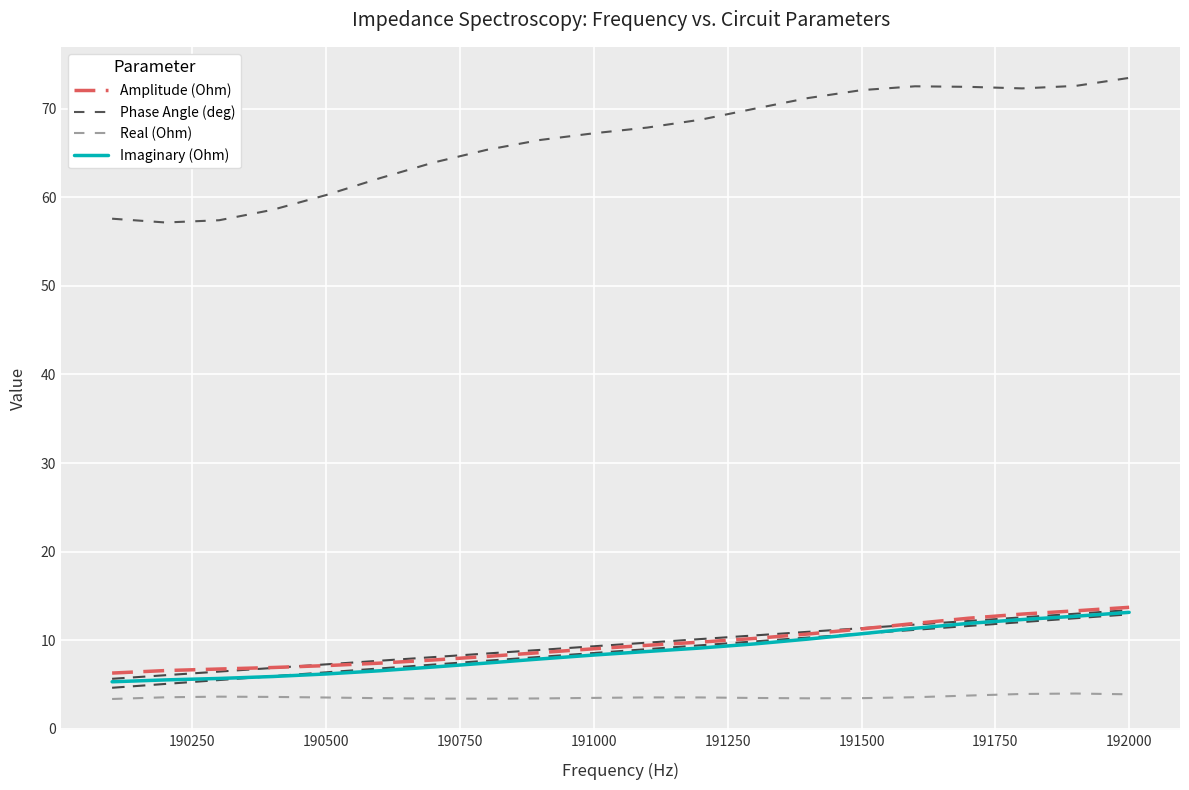

What is the lowest value of the Phase Angle (deg) series?

57.1